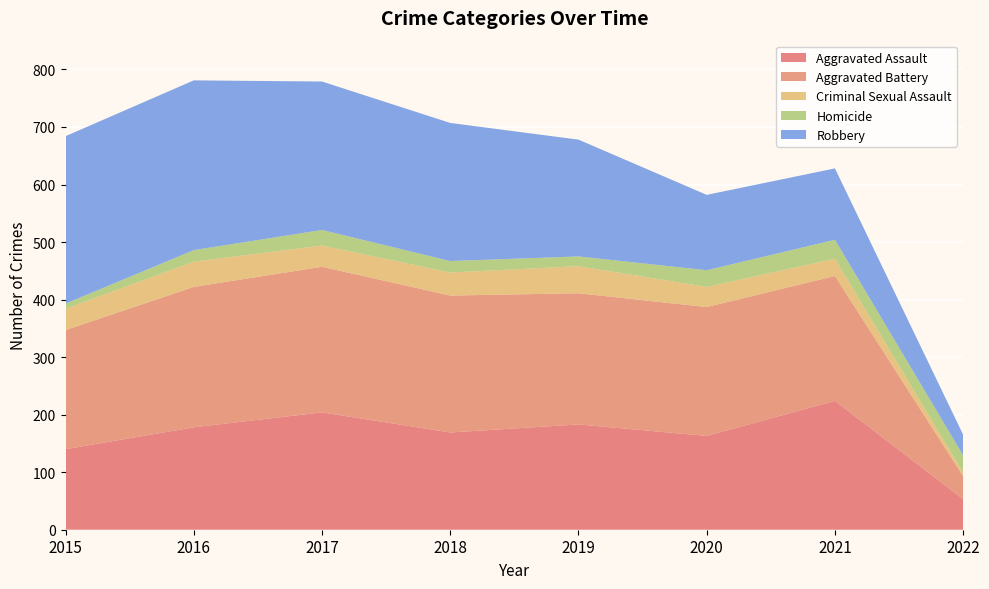

Reading right to left, extract all data points from this chart.

Aggravated Assault: 53	224	163	183	169	204	178	140
Aggravated Battery: 40	217	224	228	238	253	244	207
Criminal Sexual Assault: 6	30	35	47	40	37	44	37
Homicide: 30	33	29	17	20	27	20	9
Robbery: 36	124	131	203	240	258	295	291